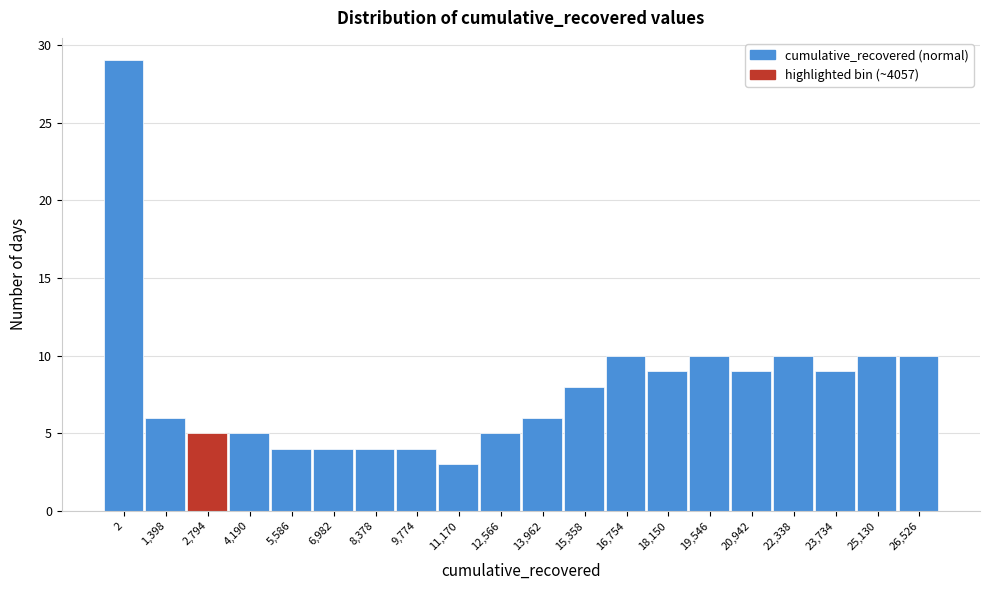

Reading left to right, transcribe all the data shown in this chart.

2=29	1,398=6	2,794=5	4,190=5	5,586=4	6,982=4	8,378=4	9,774=4	11,170=3	12,566=5	13,962=6	15,358=8	16,754=10	18,150=9	19,546=10	20,942=9	22,338=10	23,734=9	25,130=10	26,526=10